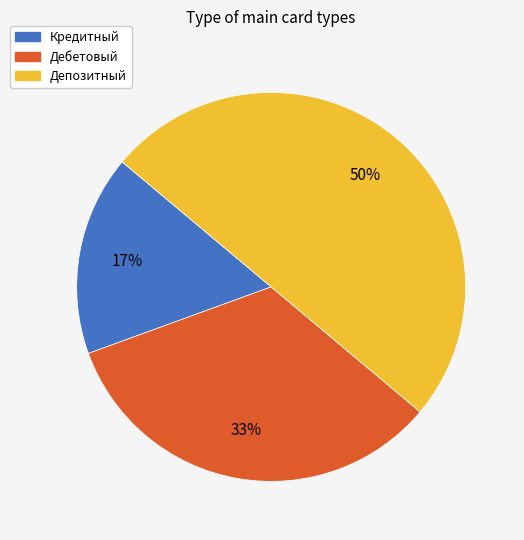

Between Дебетовый and Депозитный, which is larger?

Депозитный